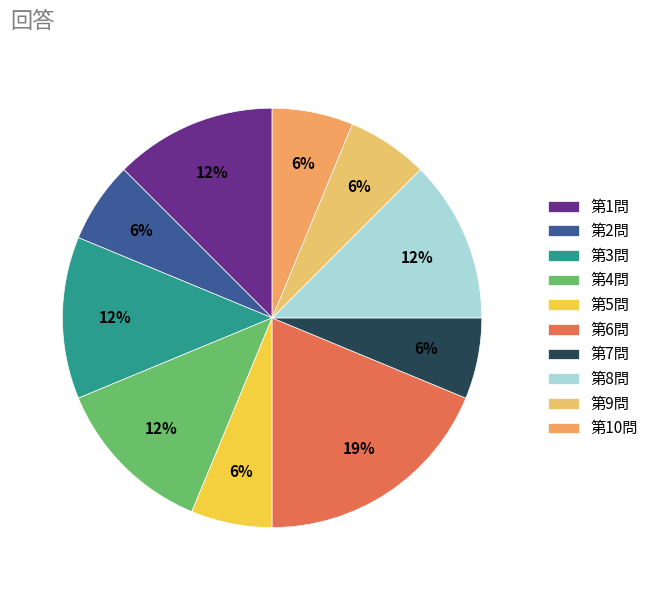

Do 第1問 and 第3問 together represent more than half of the pie?

No